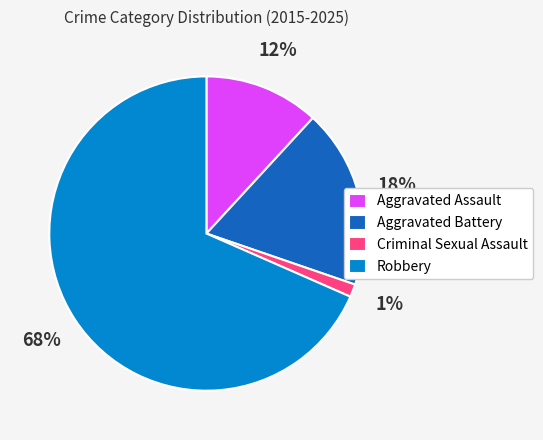

Is it true that Aggravated Battery is 18% of the pie?

True